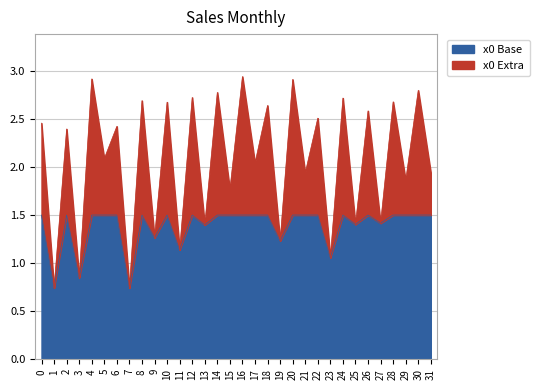

What is the change in value from 24 to 30?

+0.1